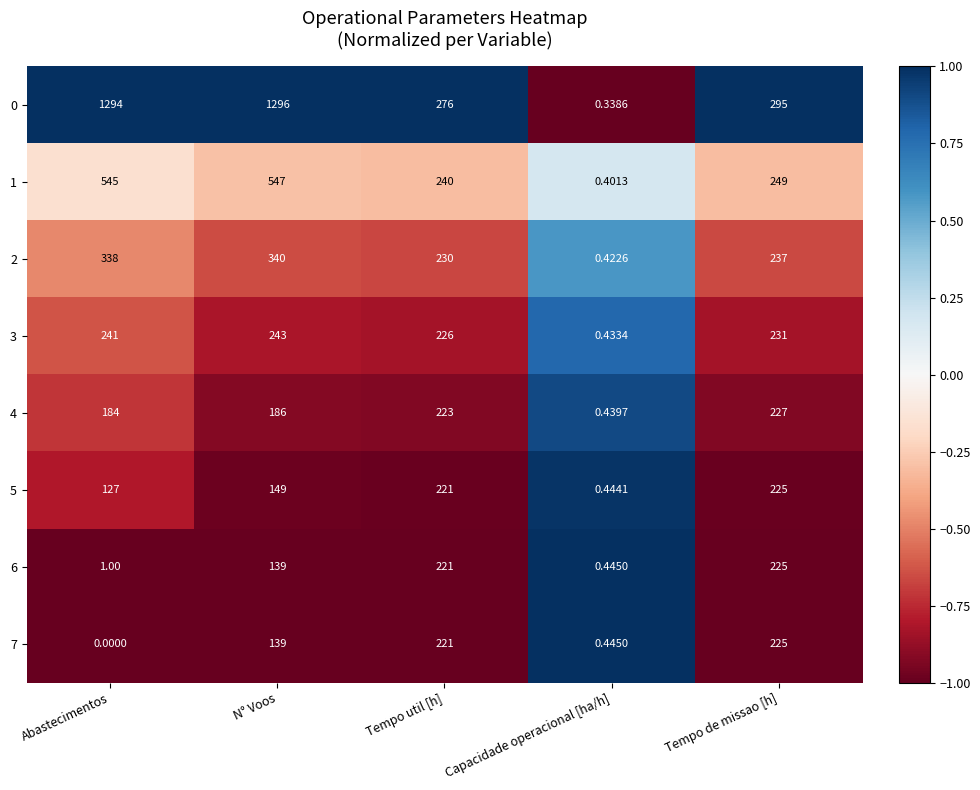

At which category does the chart reach its minimum across all series?

Abastecimentos